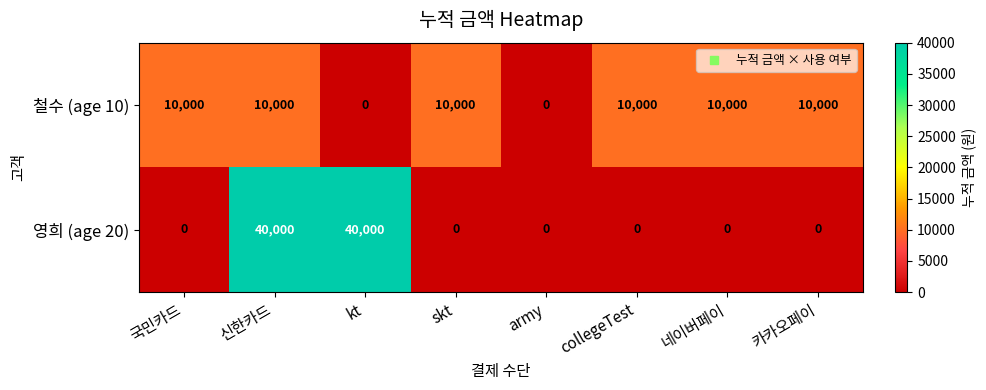

Count the number of categories in the chart.

8